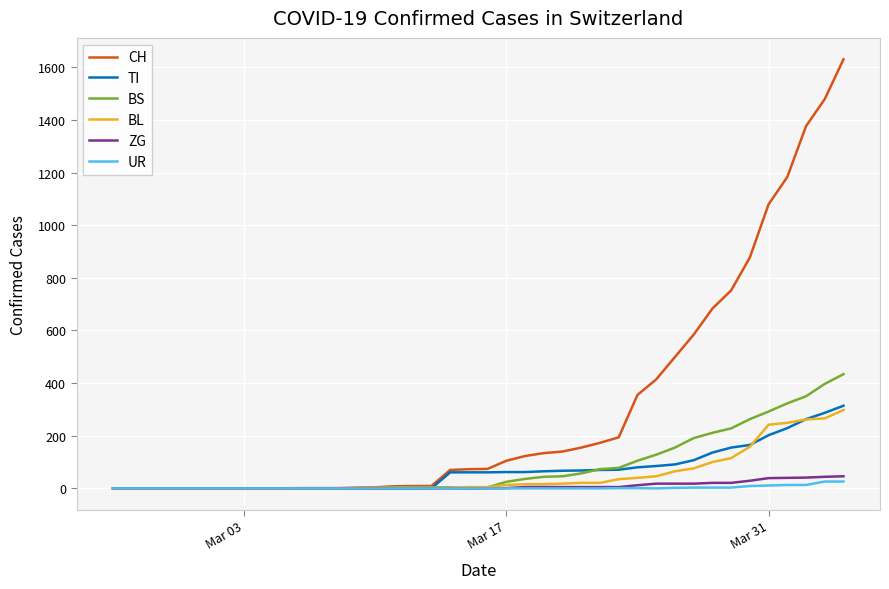

Which series has the largest total across all categories?

CH